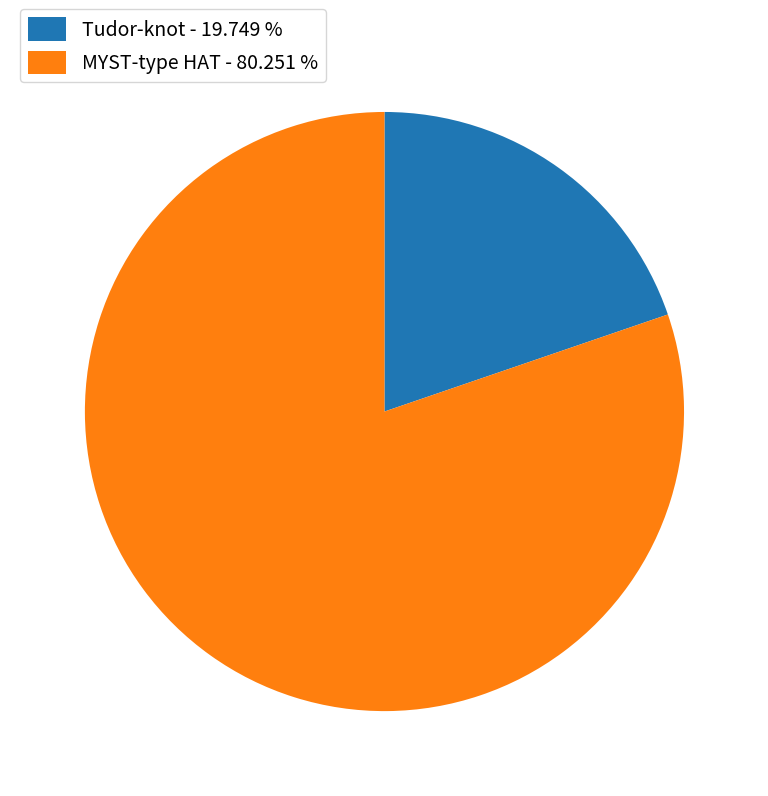

Count the number of slices in the pie.

2